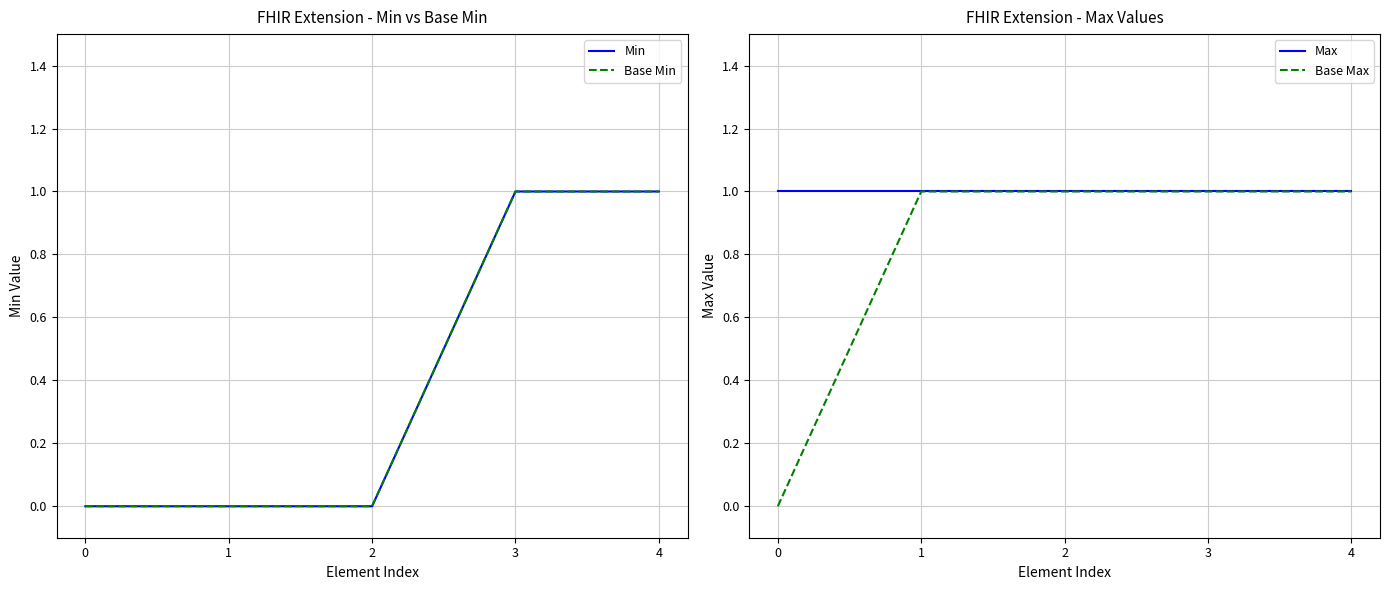

Rank the series at 3 from lowest to highest value.

Min, Base Min, Max, Base Max